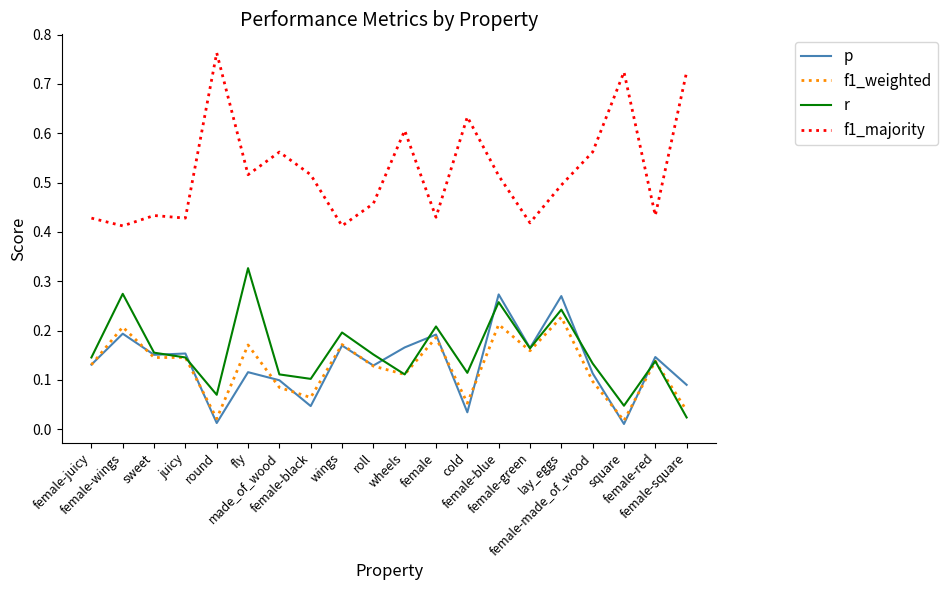

Which series has the largest total across all categories?

f1_majority